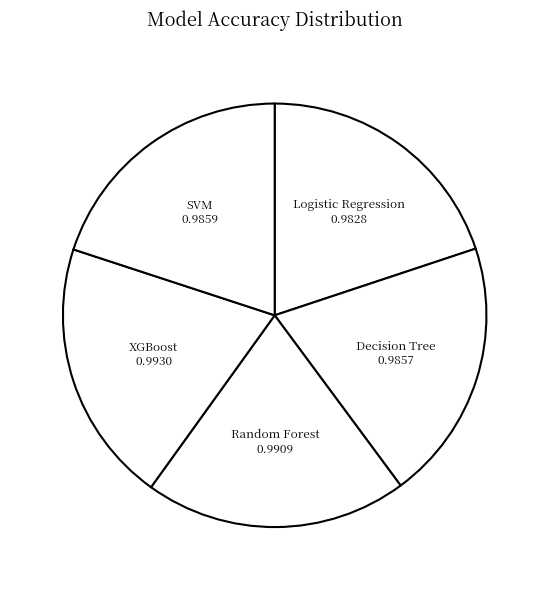

Do SVM and Random Forest together represent more than half of the pie?

No